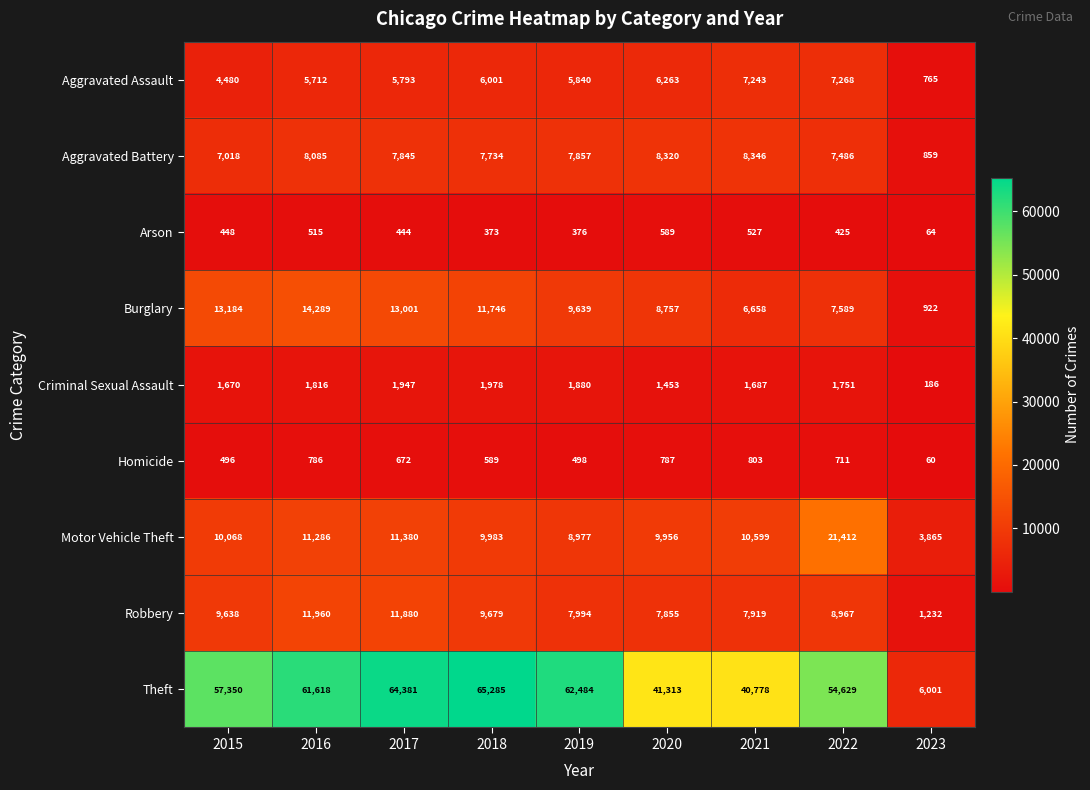

What is the sum of all Criminal Sexual Assault values?

14368